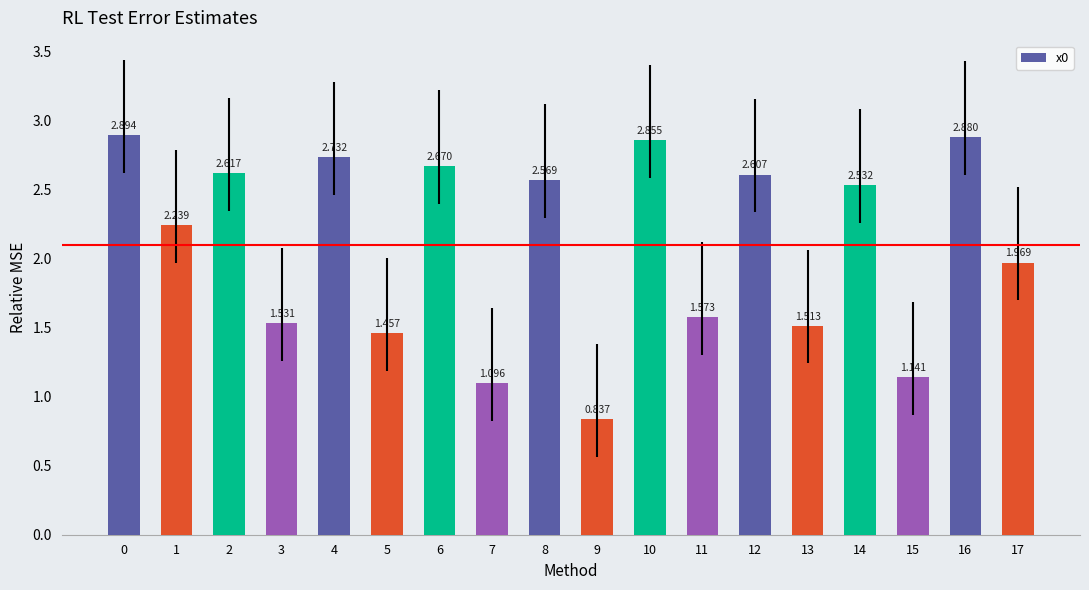

Where is the data nearest to the value 1?

7